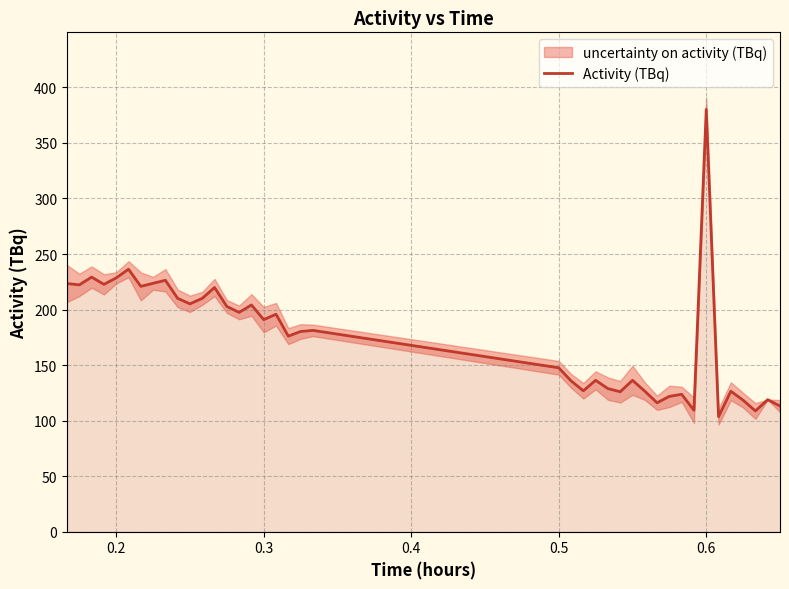

How many interior local valleys (lower than both neighbors) does the data have?

13